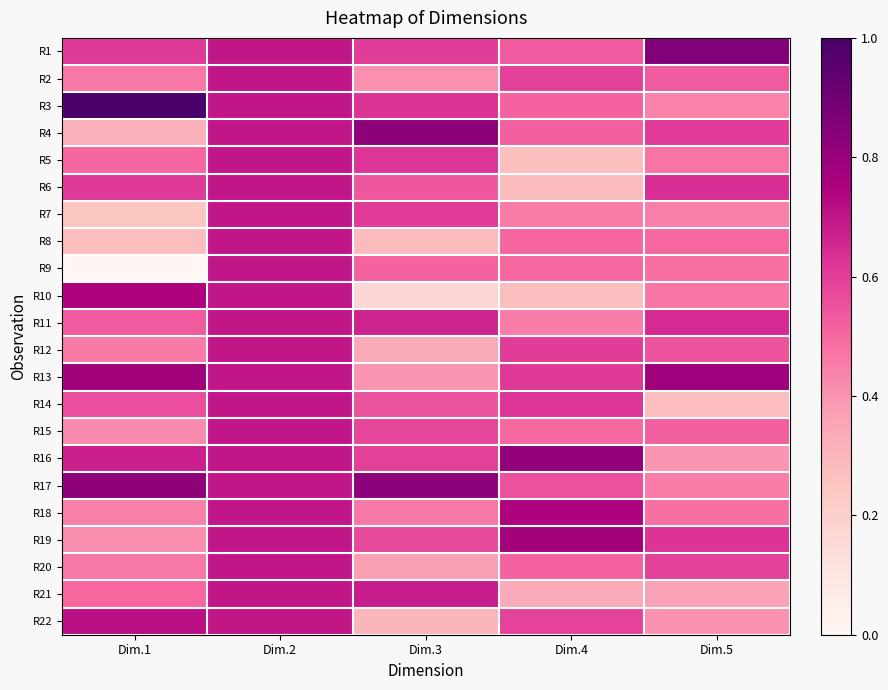

Which label corresponds to the smallest value in the chart?

Dim.1